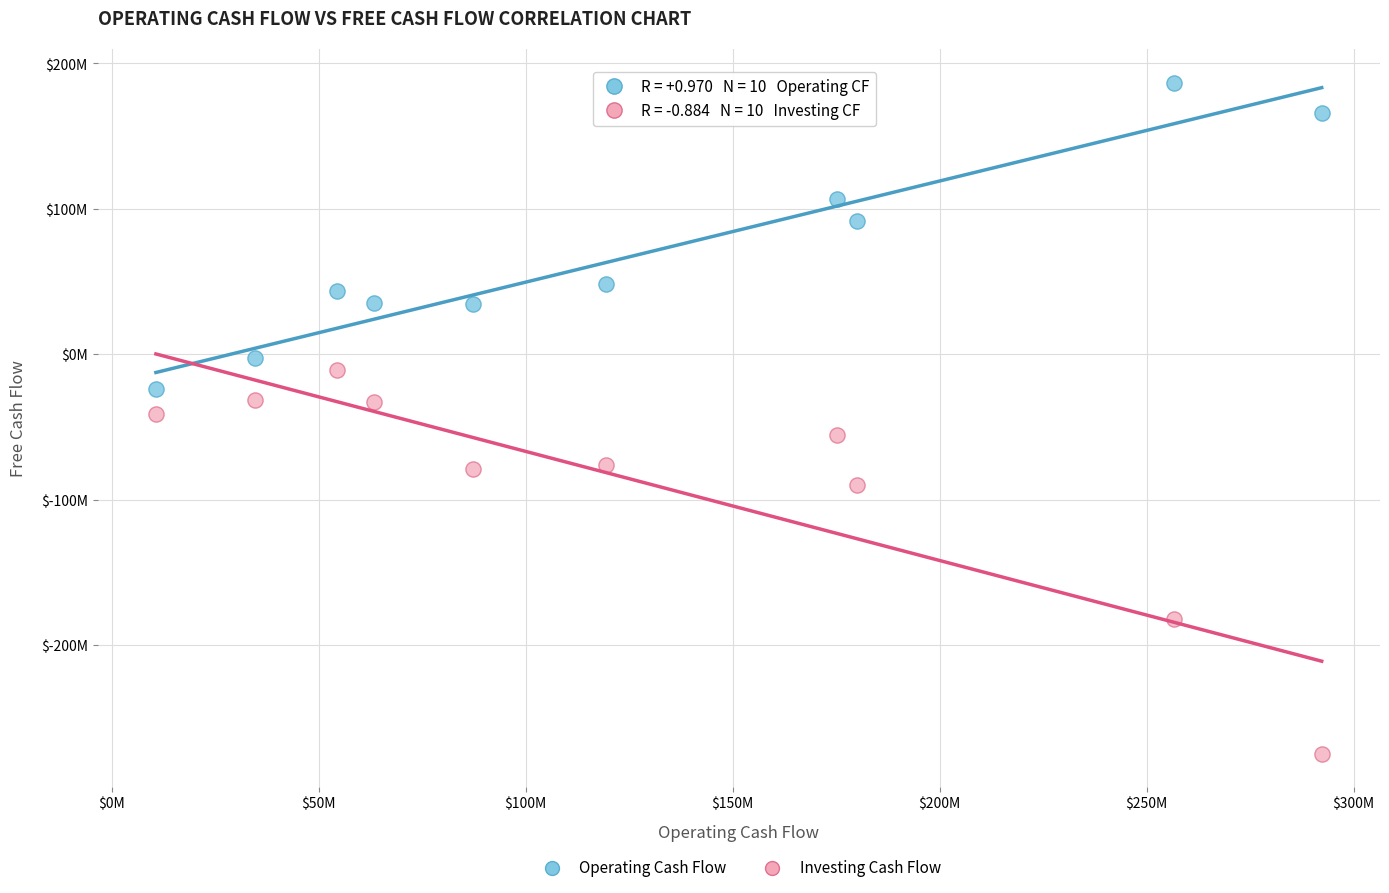

Which series contains the lowest Y value?

Investing Cash Flow